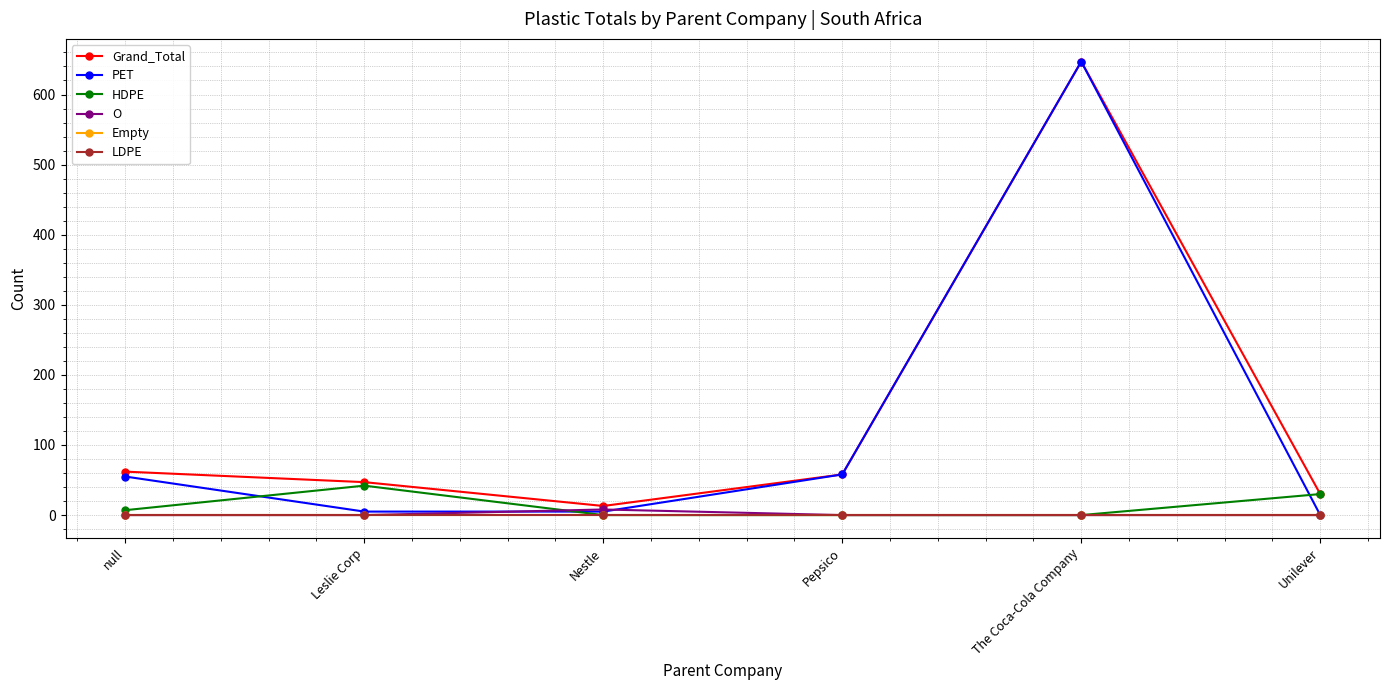

What position from the left is Pepsico?

4